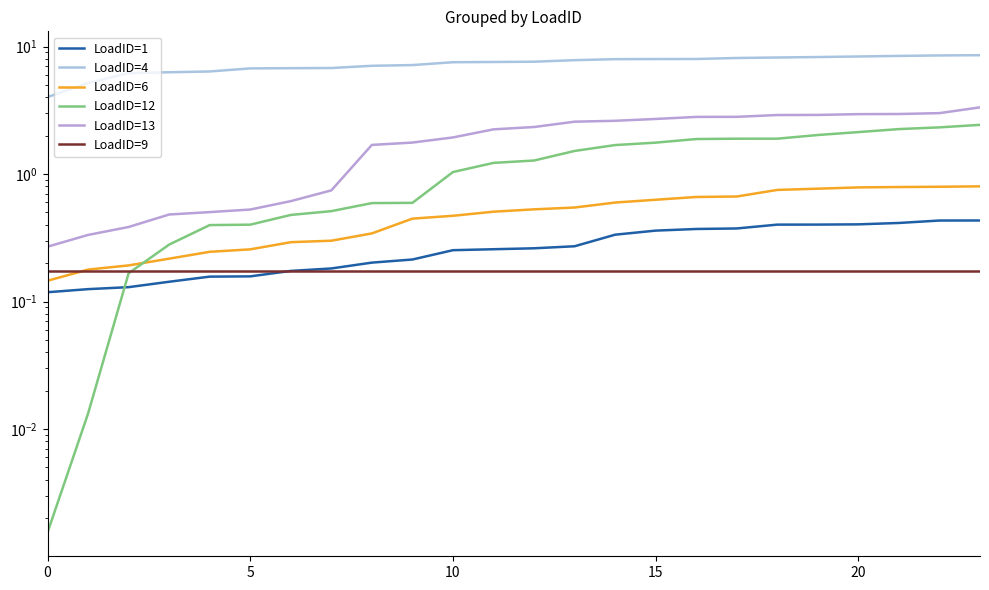

The value of LoadID=12 at 19 is 2.0. True or false?

True